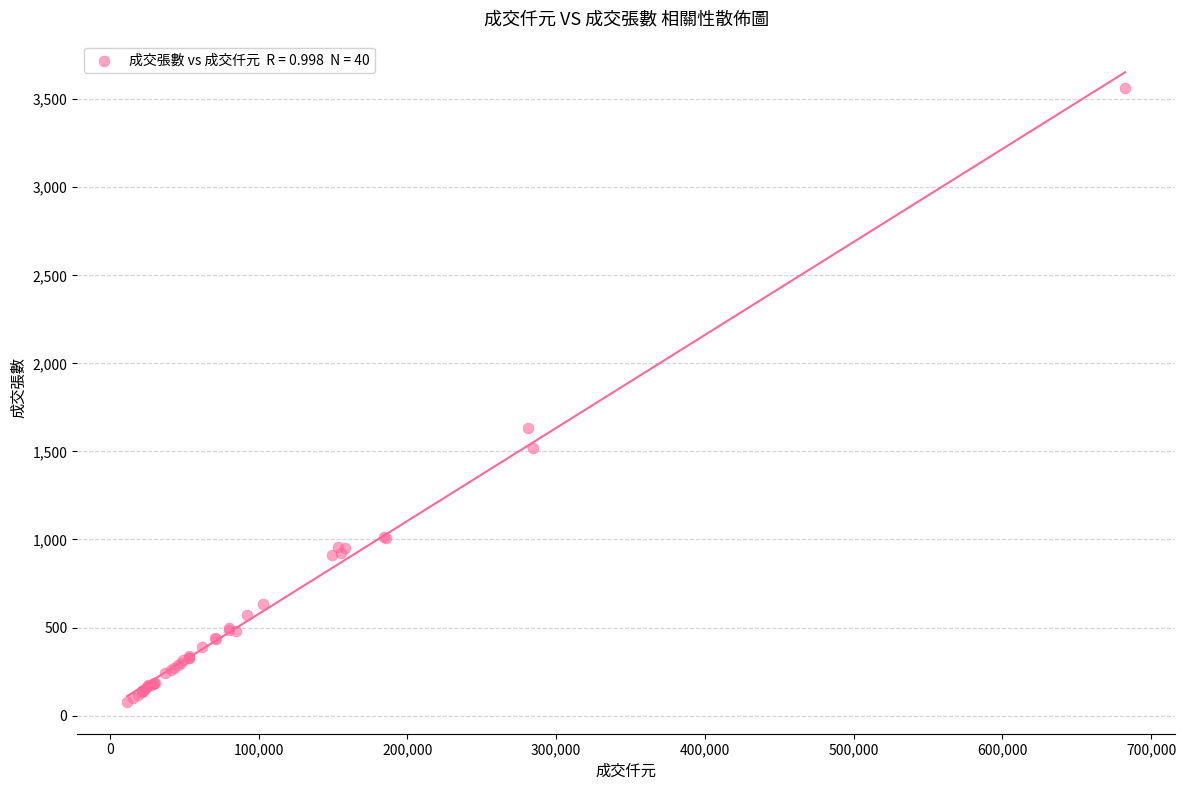

What Y value in the scatter plot is closest to 1819?

1635